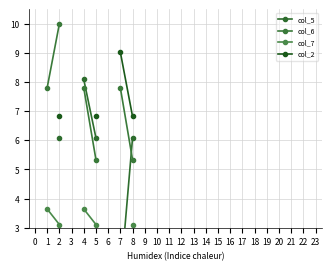

True or false: col_5 and col_7 intersect in this chart.

False